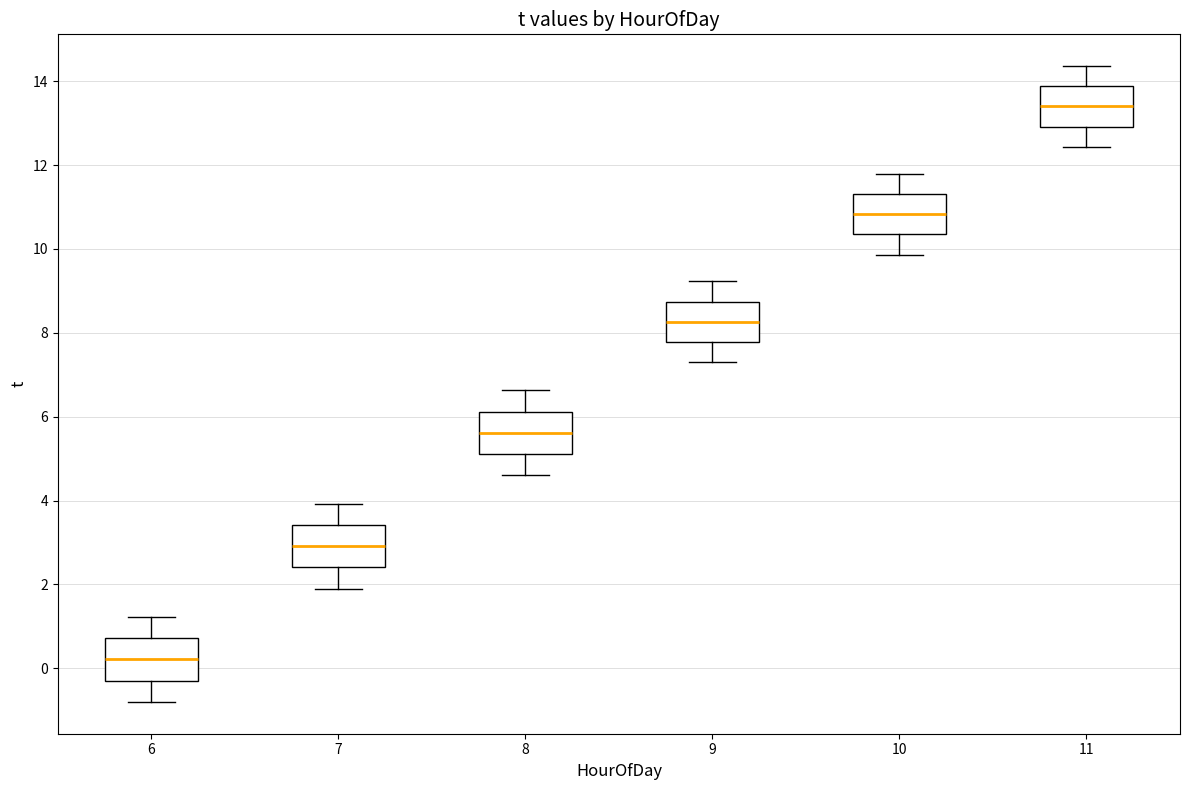

Reading left to right, read every box against the y-axis: the position of its median line, the range the box covers, and the ends of its whiskers. The values are not printed on the chart, so give them approximately, as read against the axis.

6: median 0.2, box -0.2 to 0.8, whiskers -0.8 to 1.2
7: median 3.0, box 2.4 to 3.4, whiskers 2.0 to 4.0
8: median 5.6, box 5.2 to 6.2, whiskers 4.6 to 6.6
9: median 8.2, box 7.8 to 8.8, whiskers 7.4 to 9.2
10: median 10.8, box 10.4 to 11.4, whiskers 9.8 to 11.8
11: median 13.4, box 13.0 to 13.8, whiskers 12.4 to 14.4